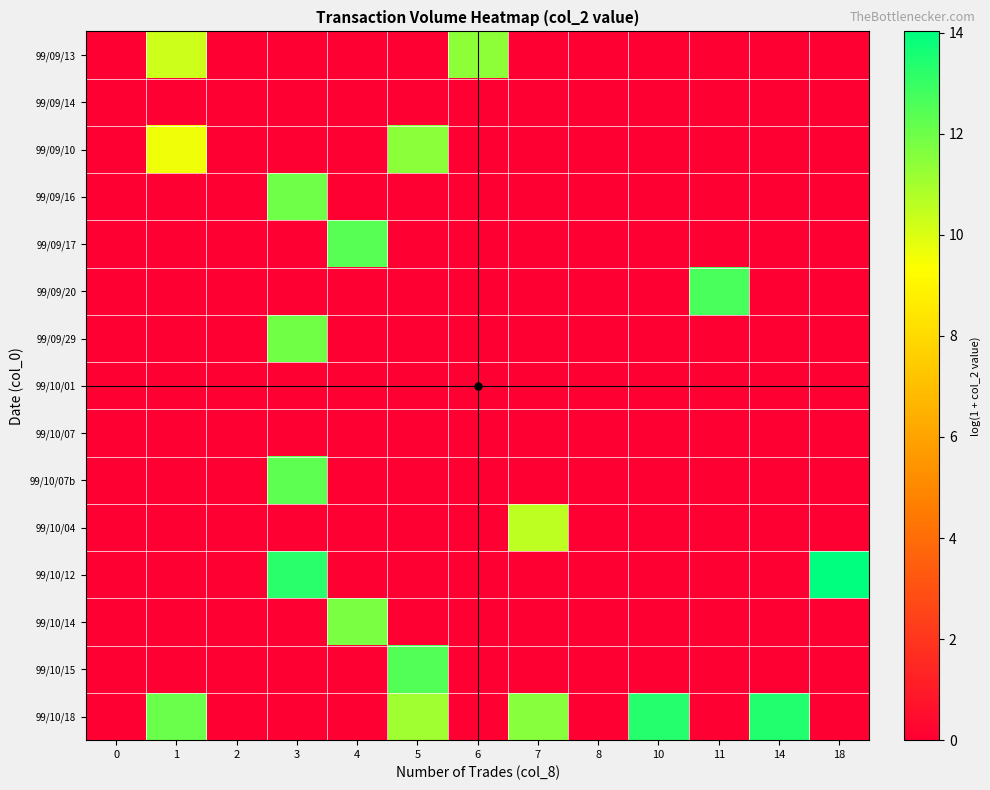

Which series has the largest total across all categories?

99/10/18